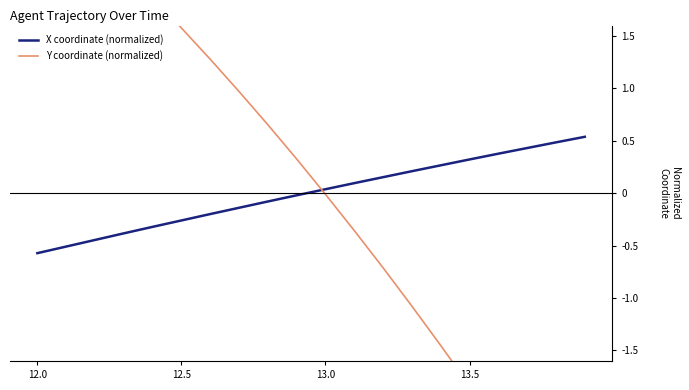

List the series in order of their overall mean, highest first.

Y coordinate (normalized), X coordinate (normalized)